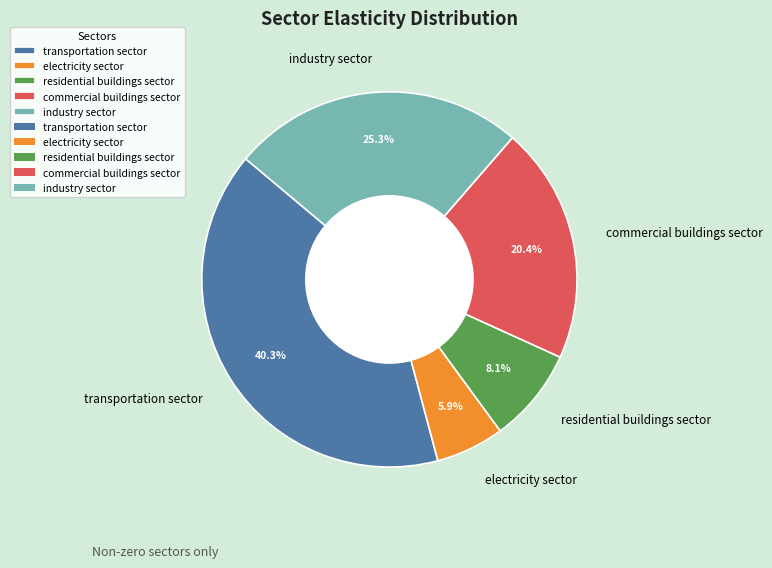

Is there any slice that represents more than half of the pie?

No